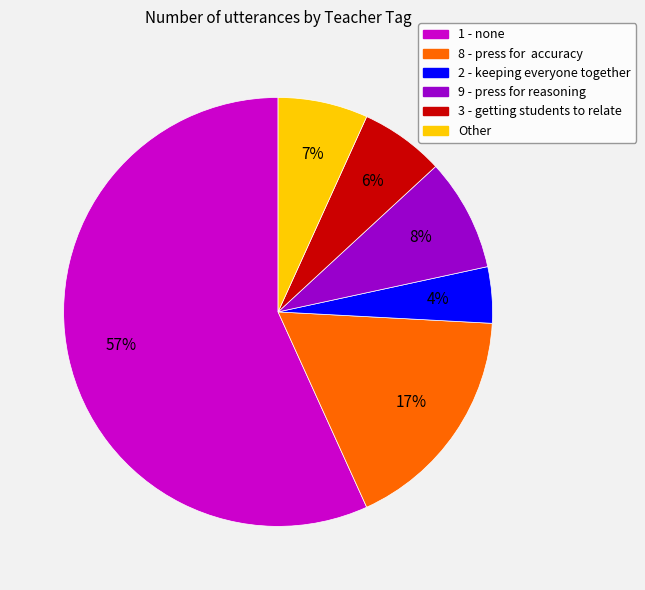

Which category accounts for the majority?

1 - none